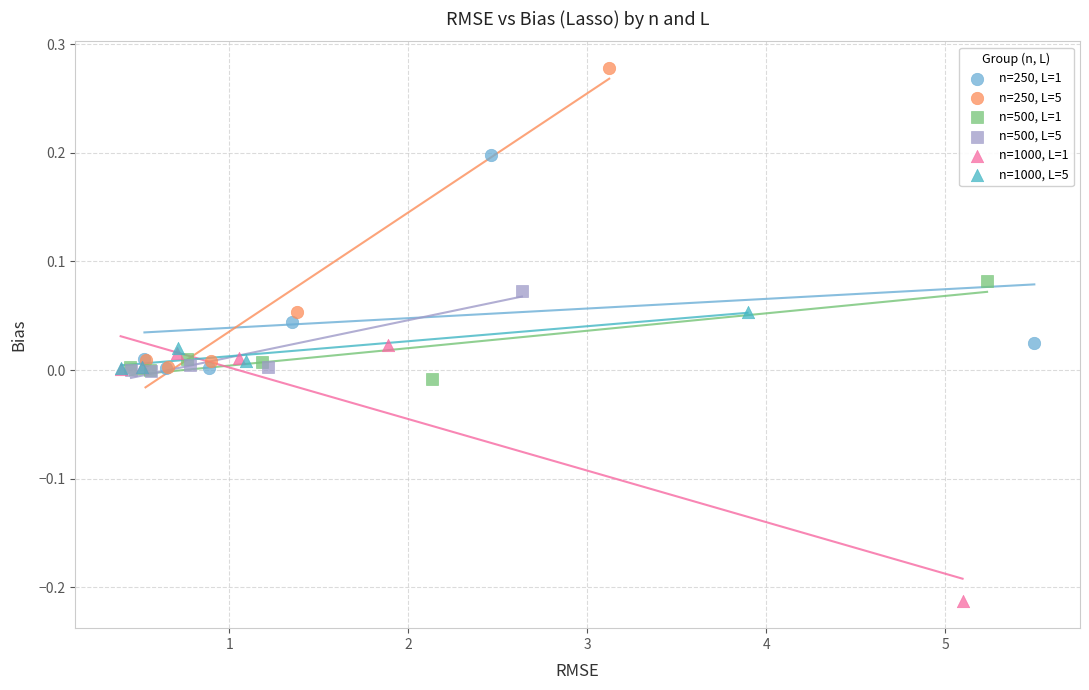

Which series has the widest spread of Y values?

n=250, L=5